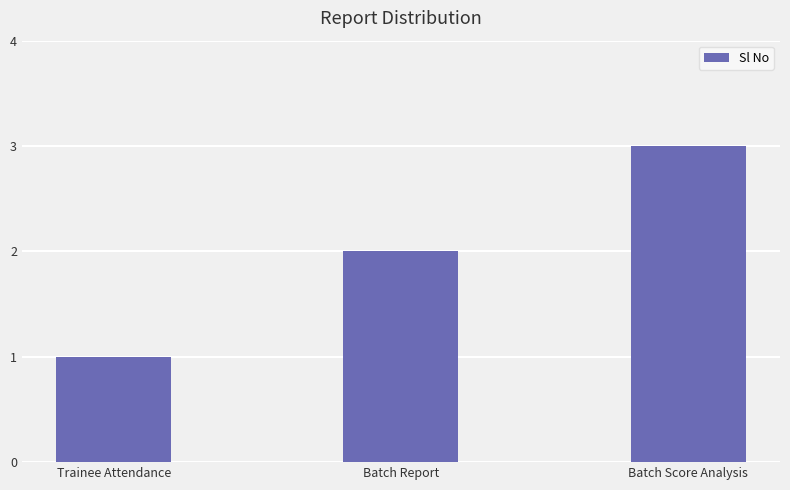

What value does the data have at Batch Score Analysis?

3